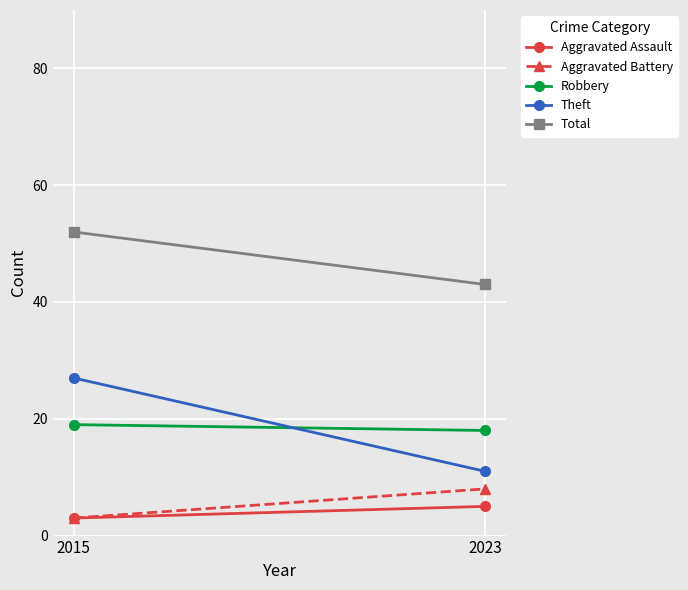

At how many categories does at least one series exceed 11?

2